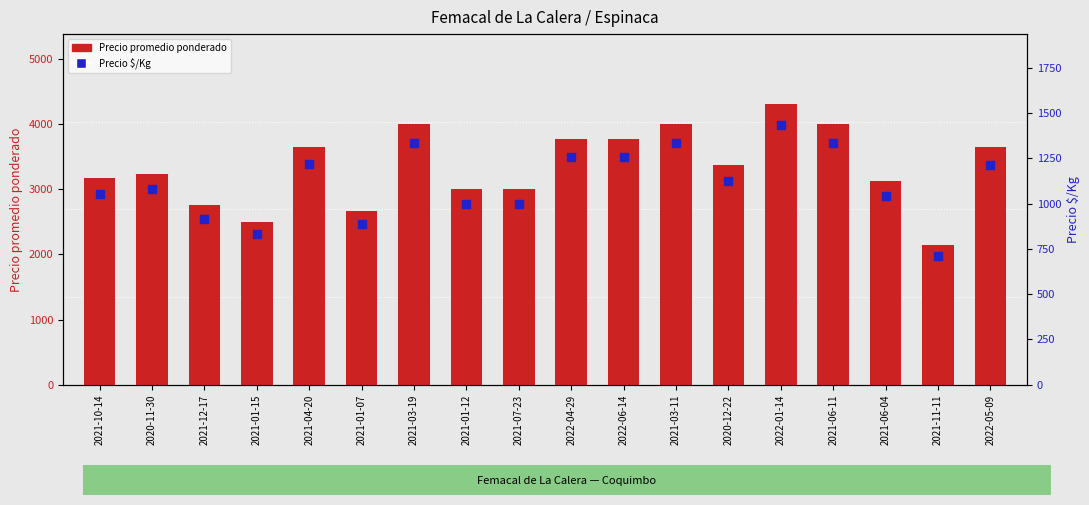

Which series has the widest spread of Y values?

Precio promedio ponderado